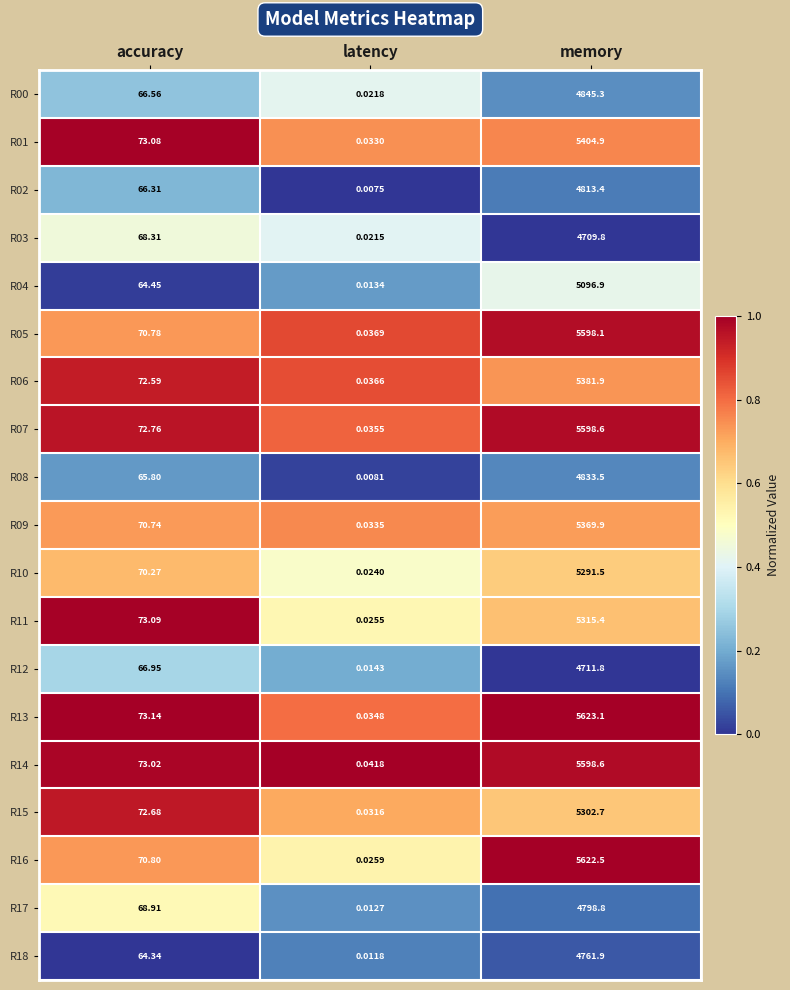

Which label corresponds to the smallest value in the chart?

latency